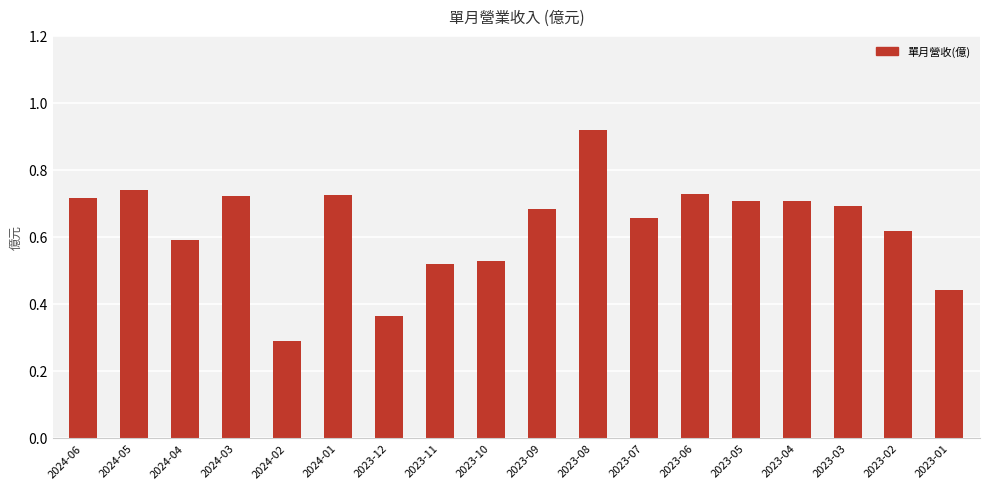

What is the sum of the values at 2023-02 and 2023-01?

1.1